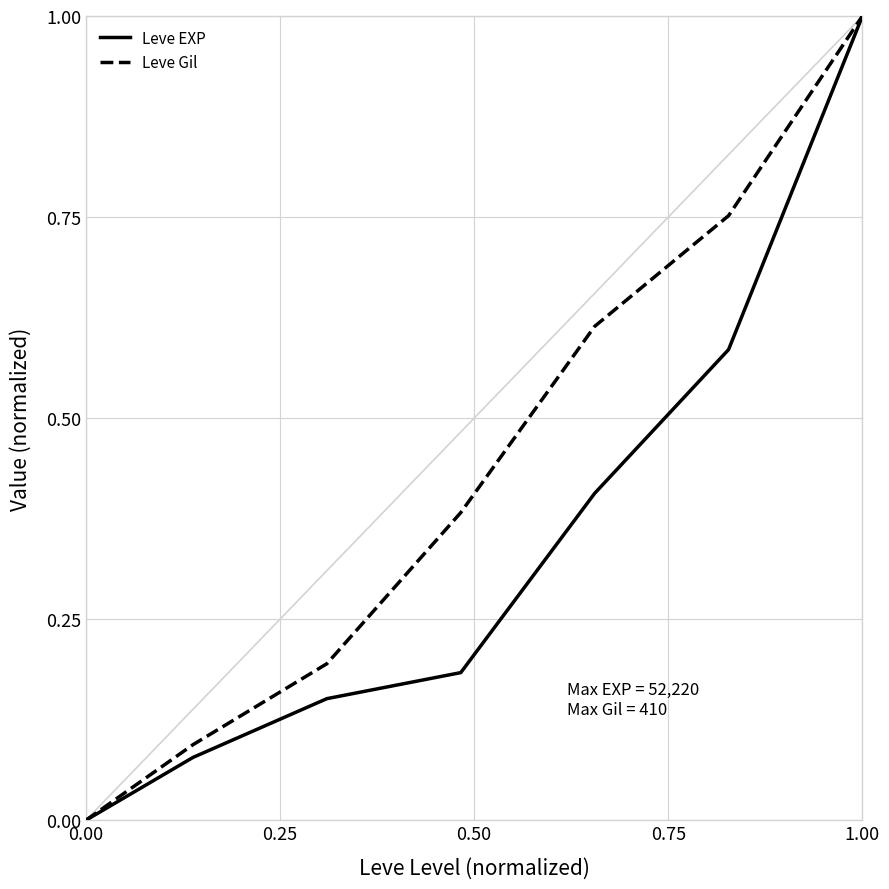

What is the greatest value displayed?

1.0